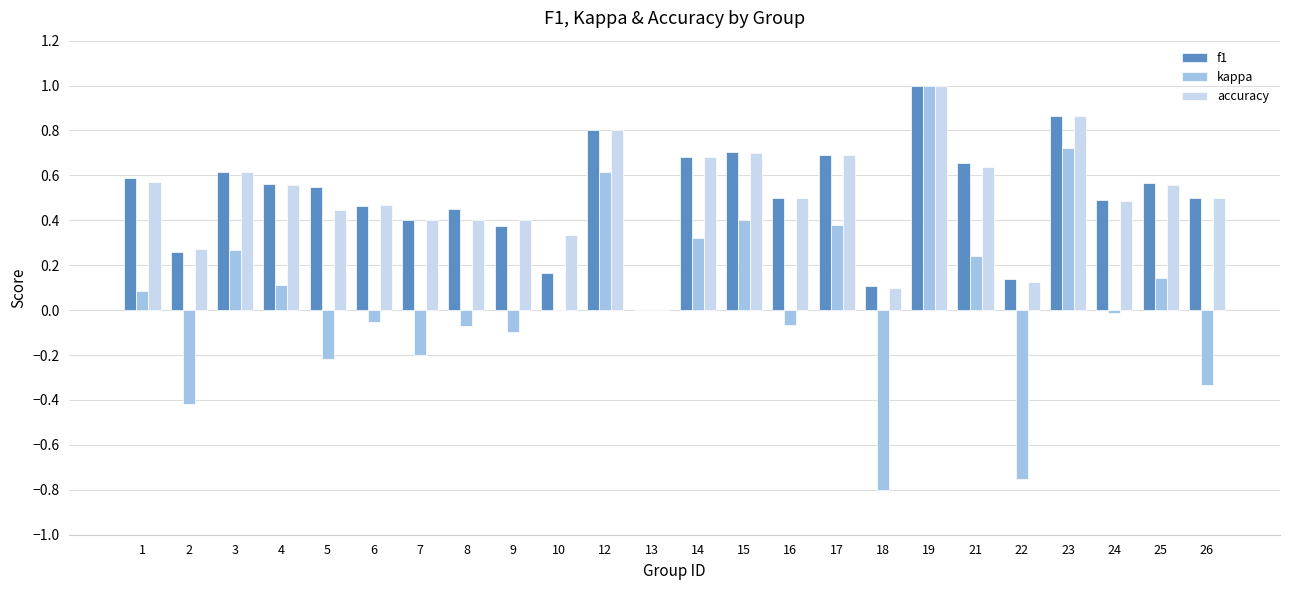

What is the maximum value shown in the chart?

1.0